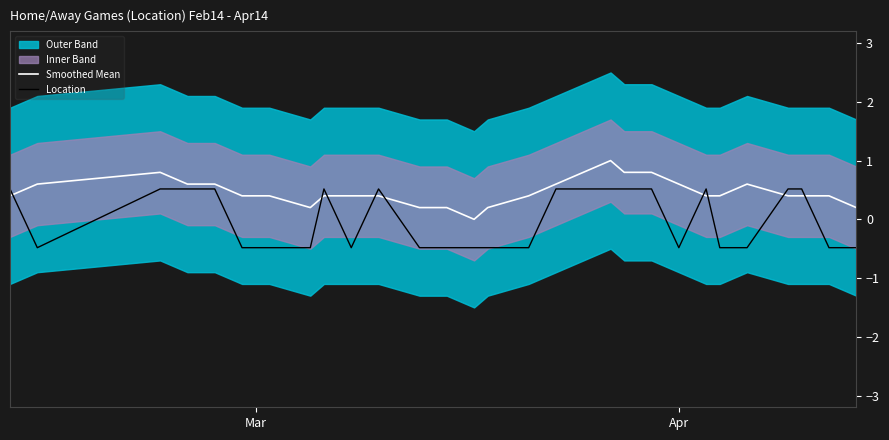

What is the minimum value for Location?

-0.5